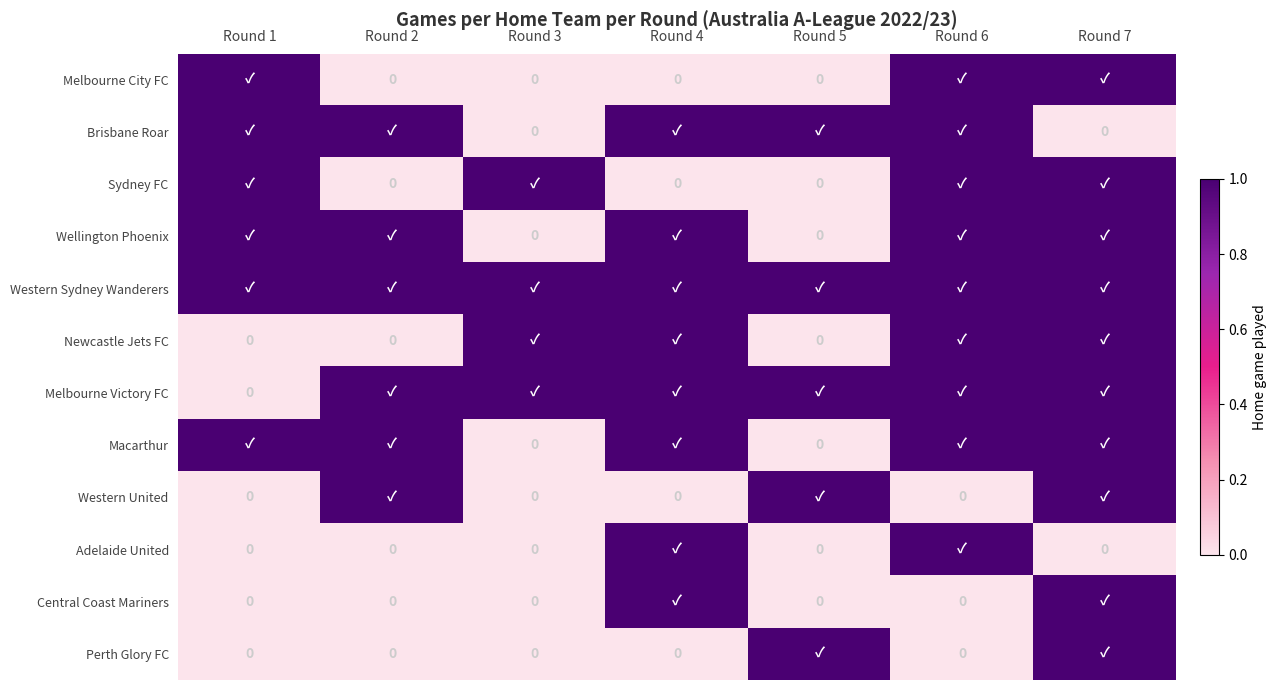

Is the value of Central Coast Mariners at Round 6 greater than the value of Melbourne City FC at Round 1?

No